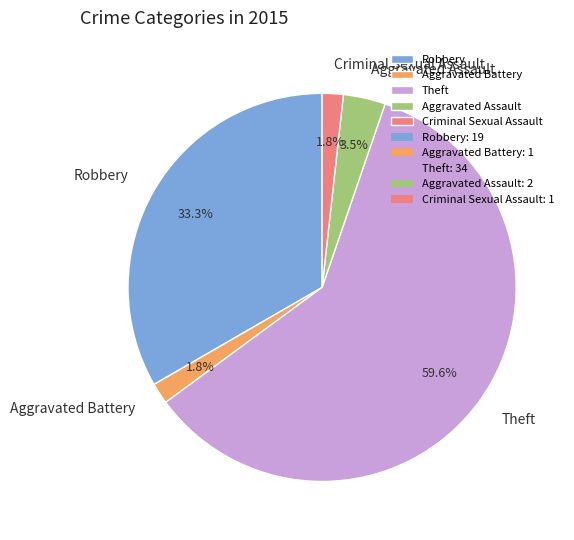

What percentage is NOT represented by Robbery?

66.7%